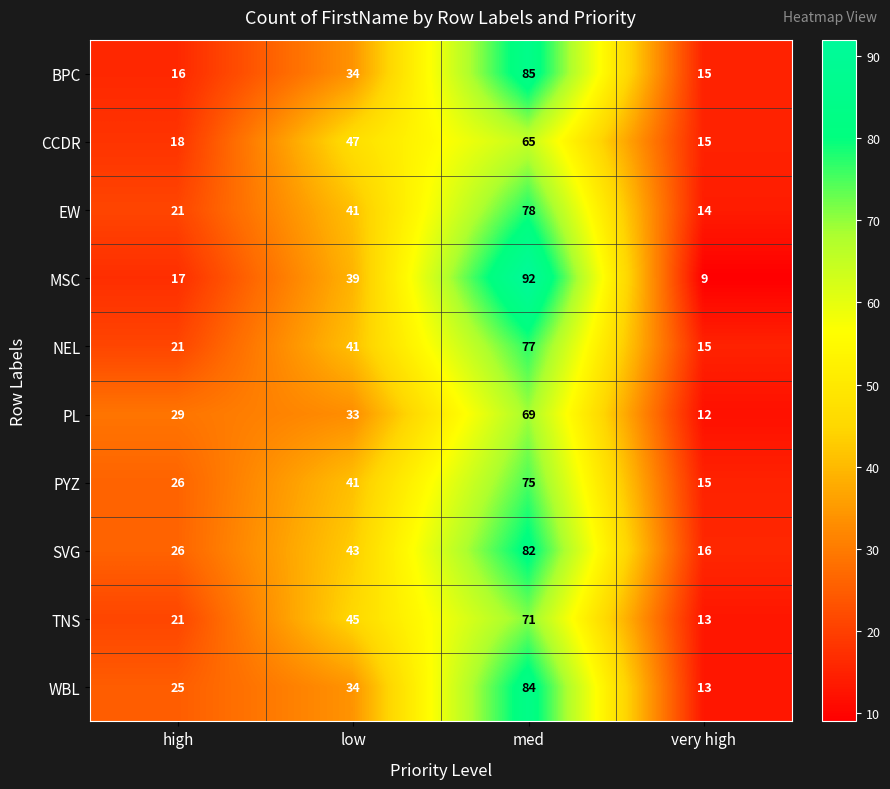

At which category is the sum across all series the highest?

med